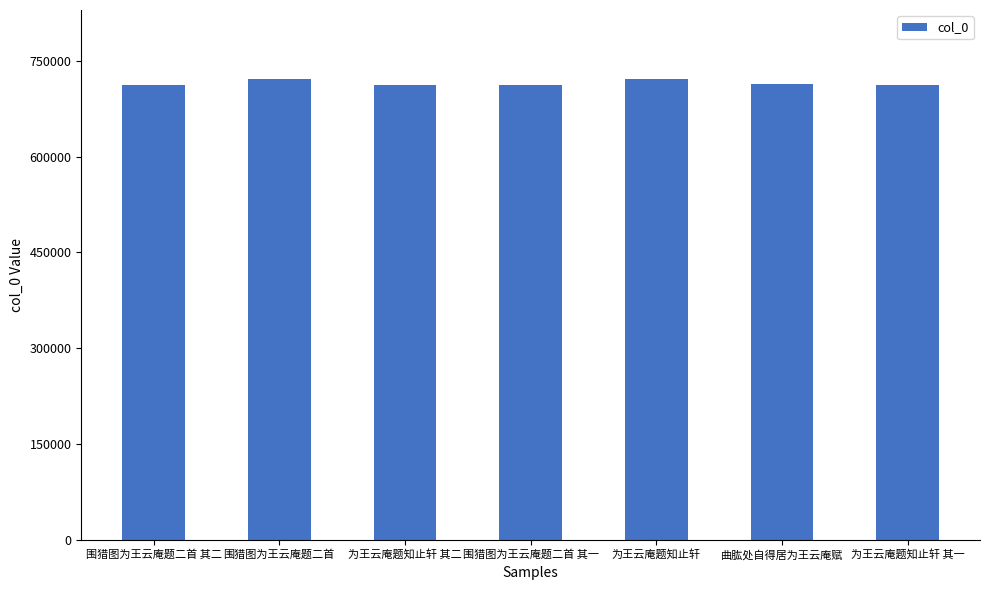

Read the value at 曲肱处自得居为王云庵赋, to the nearest 10.

713200